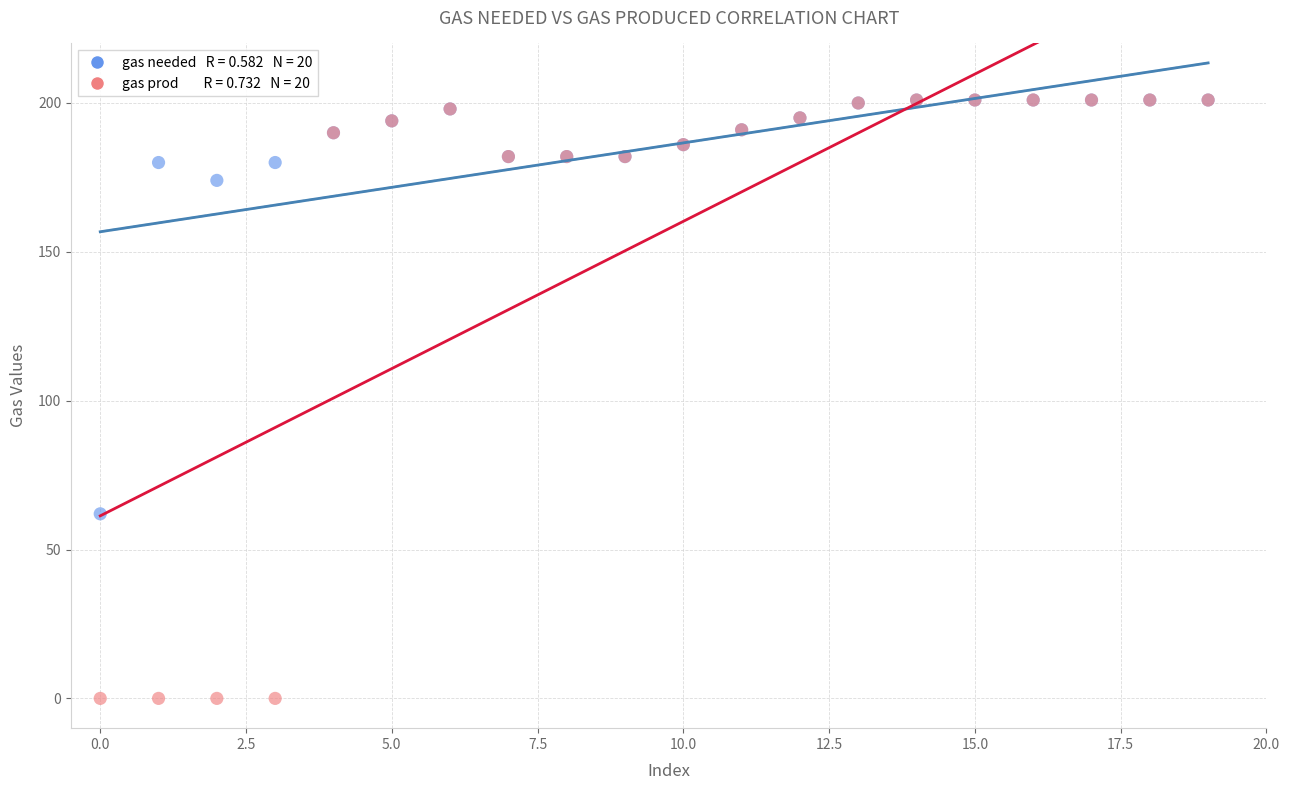

Across all series, what Y value is closest to 100?

62